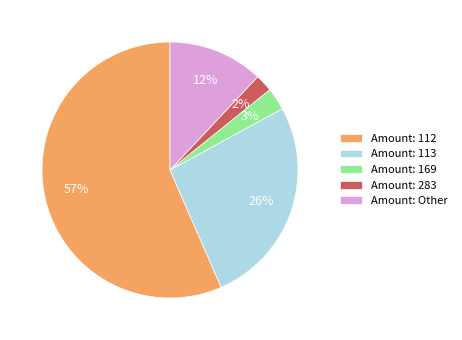

Is there a majority slice in this chart?

Yes